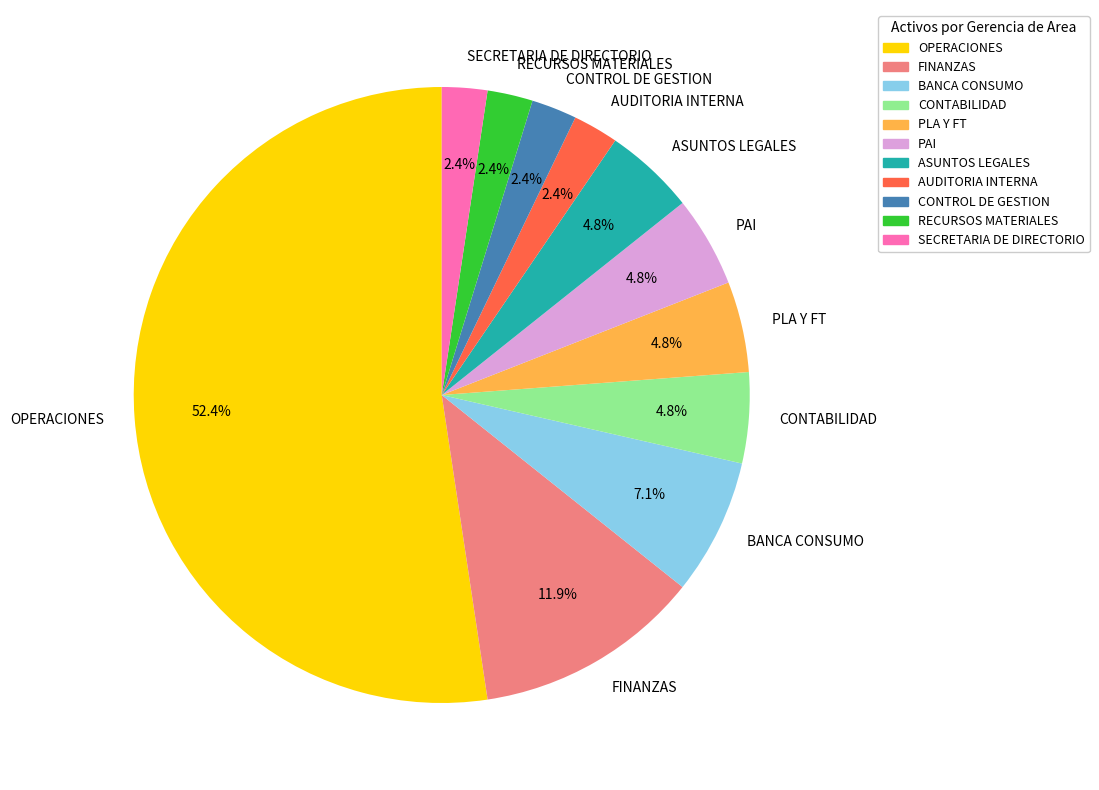

Which category accounts for the majority?

OPERACIONES